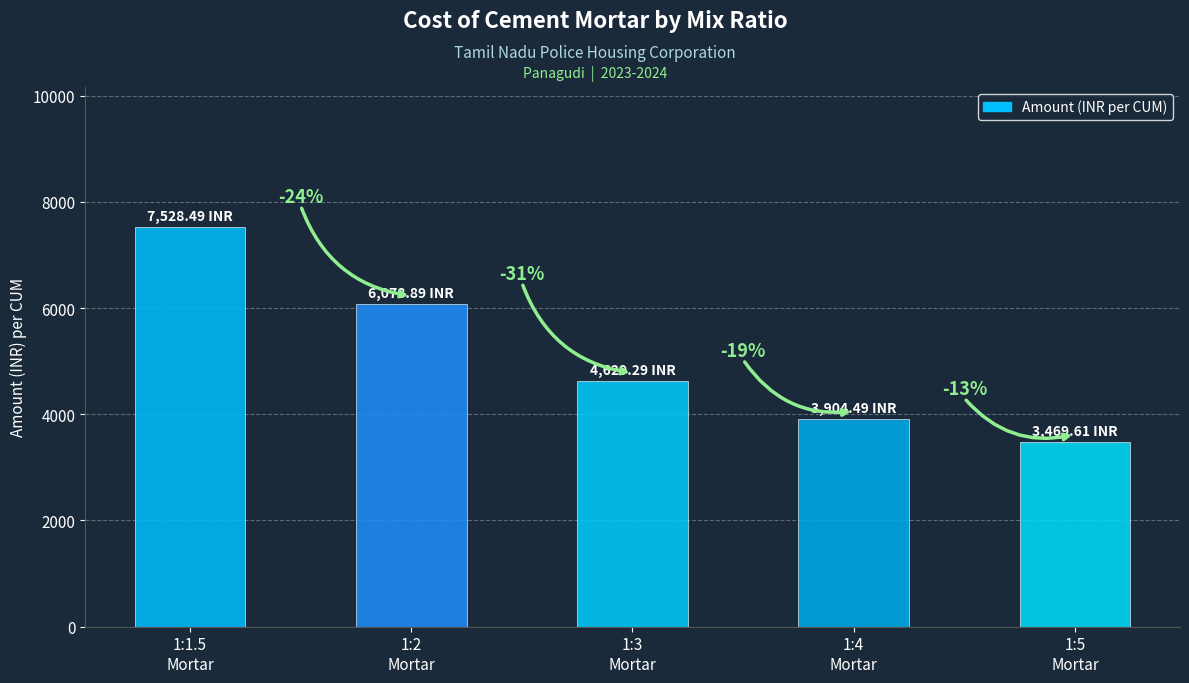

How many bars are there in total?

5